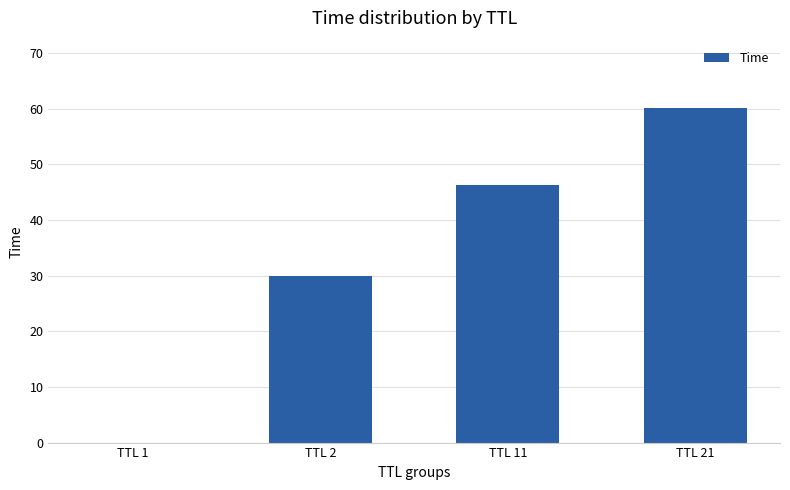

What is the sum of all values?

136.5